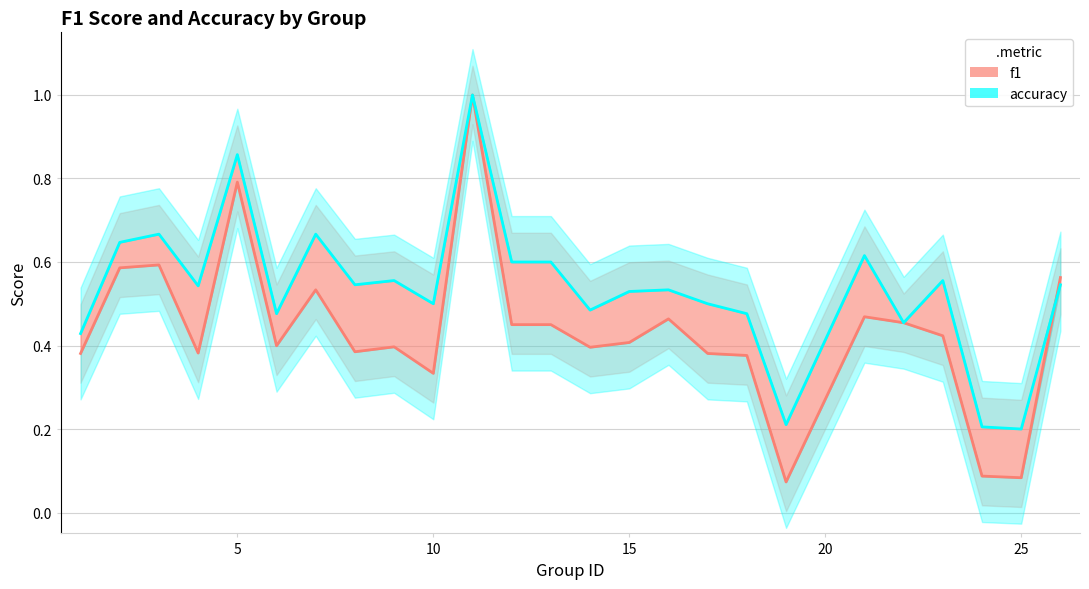

True or false: f1 and accuracy cross at least once.

True